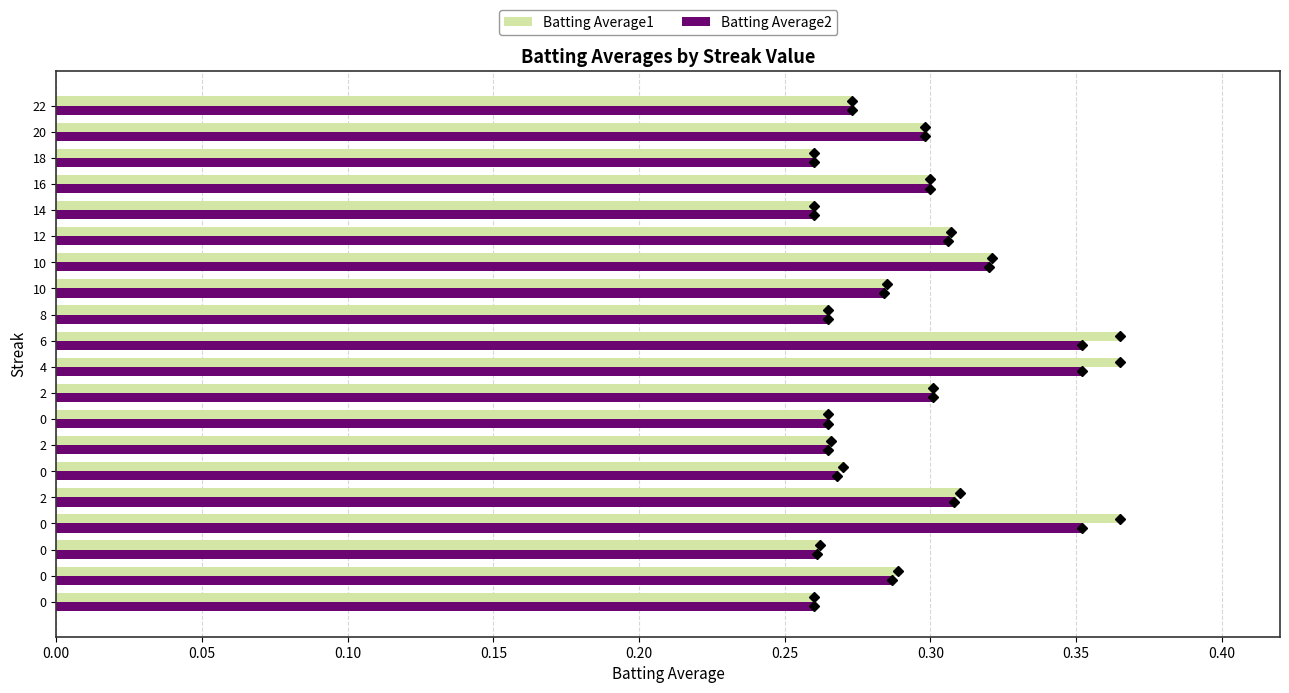

Count the number of categories in the chart.

20